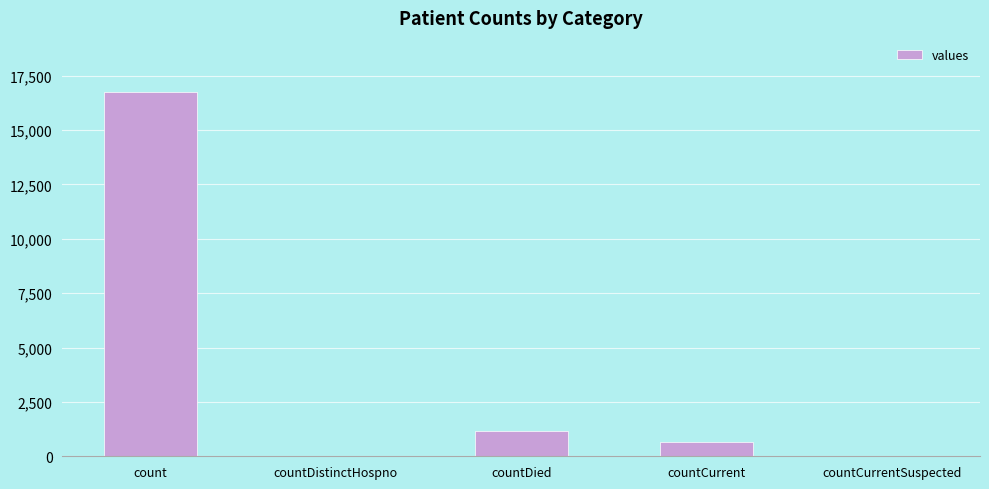

What is the maximum value shown in the chart?

16729